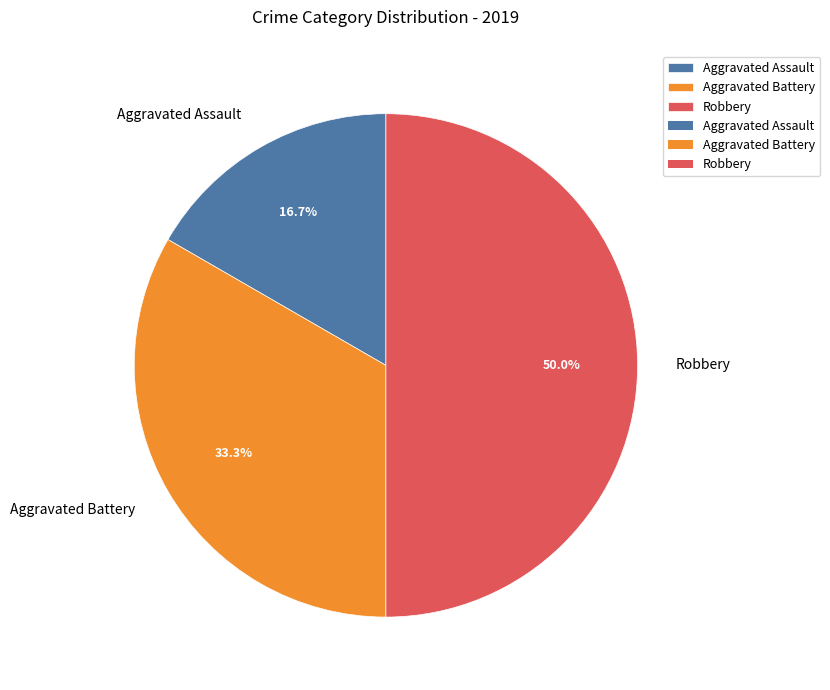

The Robbery slice represents 50% of the pie. True or false?

True